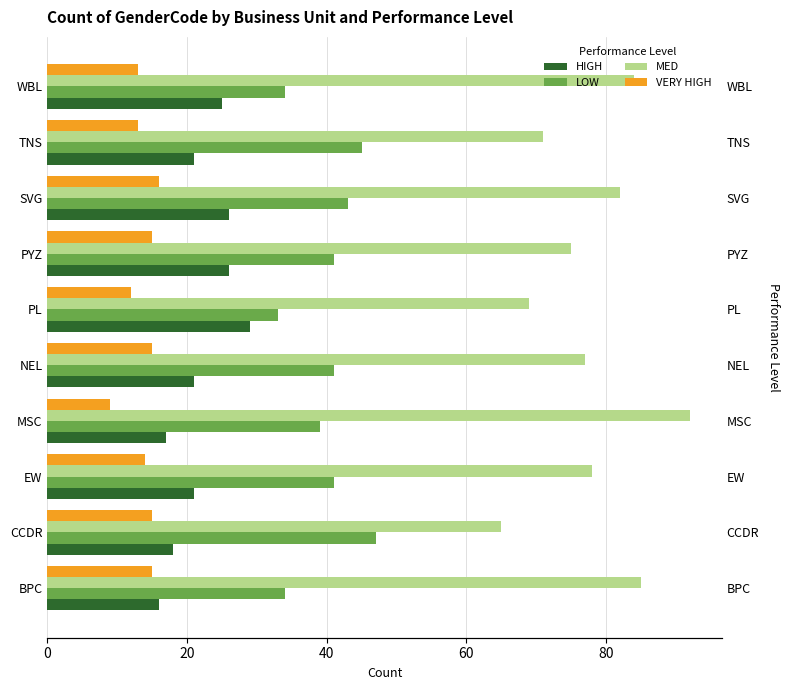

What is the difference between the maximum and minimum values in the HIGH series?

13